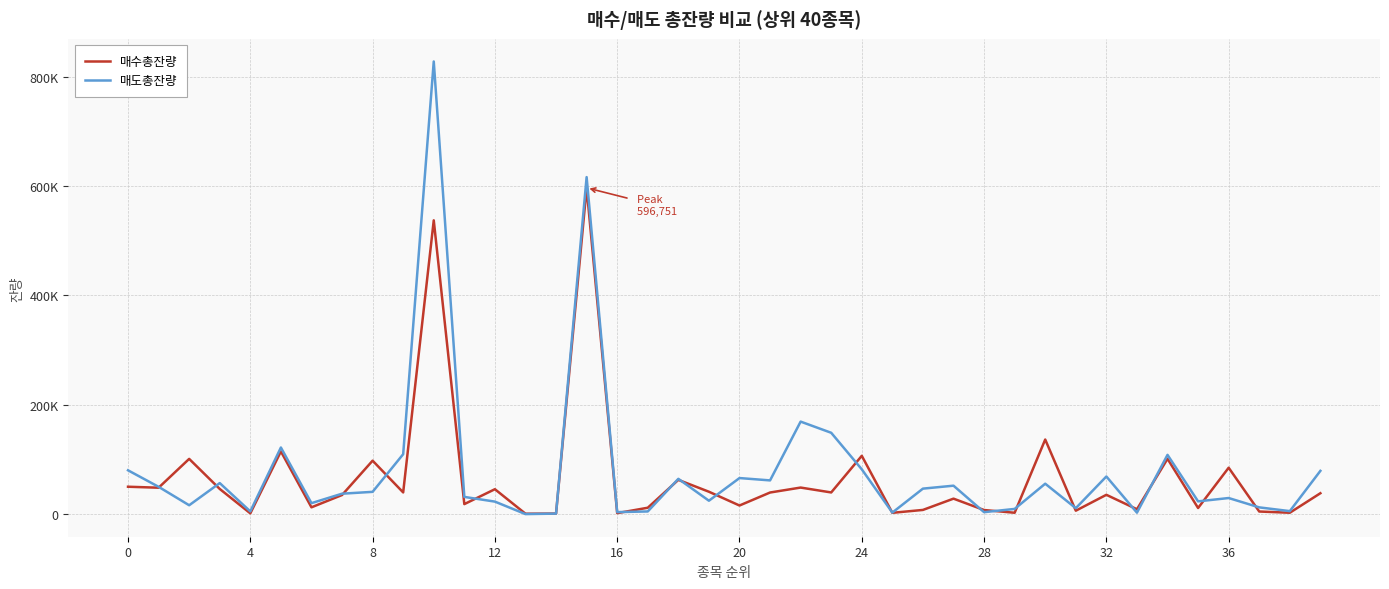

Reading right to left, list all the values displayed in this chart.

매수총잔량: 38192	2504	4750	84851	11185	101175	8890	35309	6242	136409	2501	7471	28285	7657	2365	106623	39620	48556	39502	15736	40929	62644	11671	1784	596751	993	734	45557	18296	537306	39669	97750	34916	12435	114659	1418	46036	101010	48291	50085
매도총잔량: 79108	5472	12319	29417	23312	108366	2644	68819	10837	55618	9487	3557	52004	46603	2785	81952	148744	169189	61662	65944	24501	64525	4860	3666	616360	912	42	22863	31476	827839	109601	40724	37347	20044	121820	4977	56762	16204	49934	80127